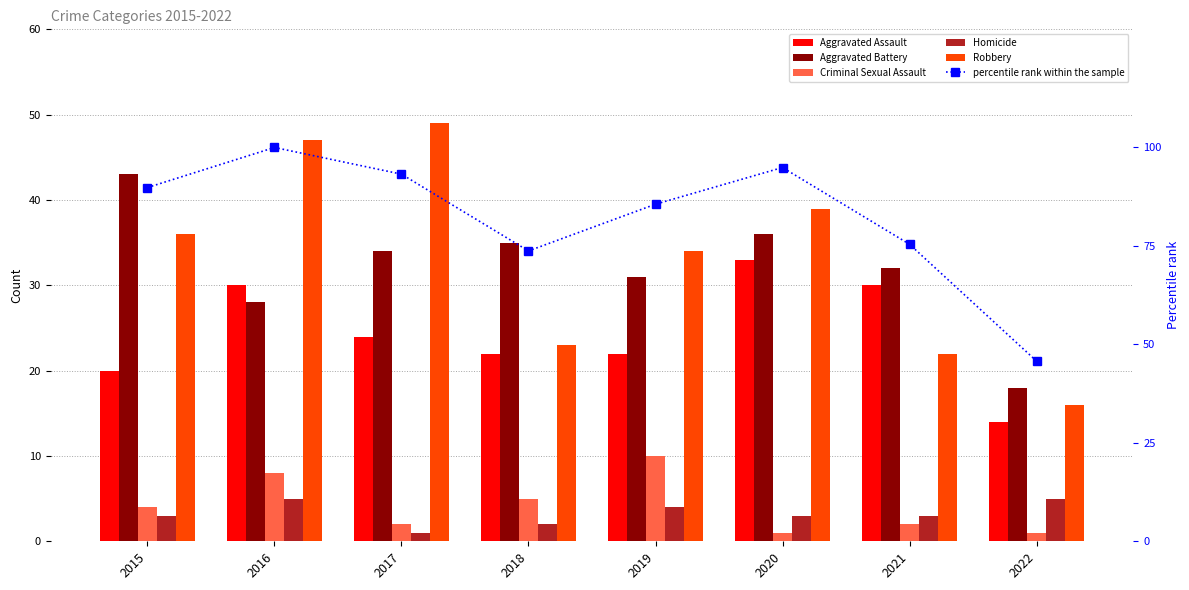

Which series changed the most between 2016 and 2022?

percentile rank within the sample